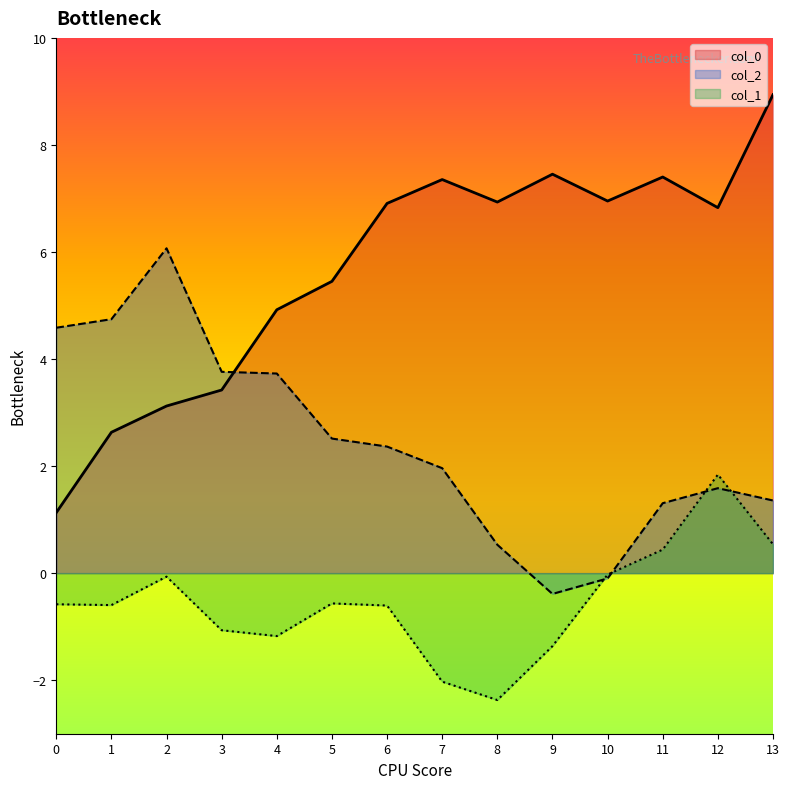

Reading left to right, extract all data points from this chart.

col_0: 1.1	2.6	3.1	3.4	4.9	5.5	6.9	7.4	6.9	7.5	7.0	7.4	6.8	8.9
col_2: 4.6	4.7	6.1	3.8	3.7	2.5	2.4	2.0	0.5	-0.4	-0.1	1.3	1.6	1.4
col_1: -0.6	-0.6	-0.1	-1.1	-1.2	-0.6	-0.6	-2.0	-2.4	-1.4	-0.0	0.4	1.8	0.5